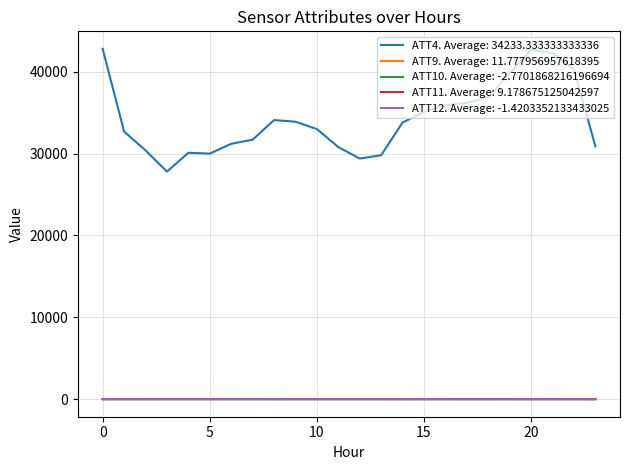

What is the greatest value displayed?

42800.0